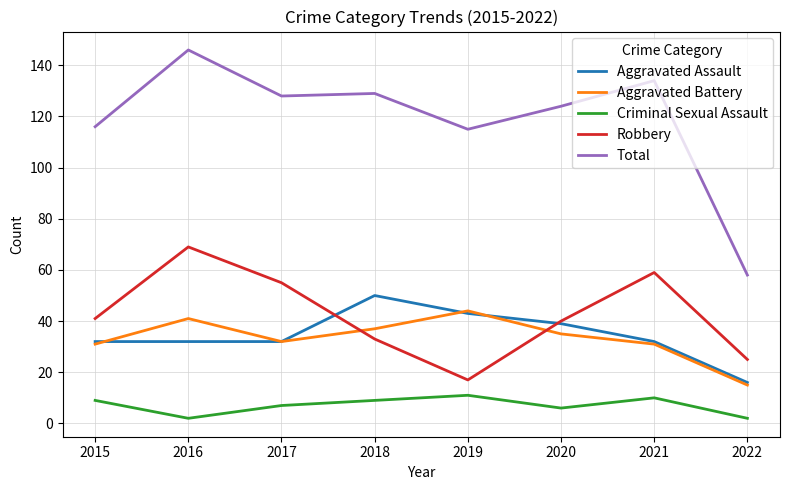

What is the spread (max minus min) of values at 2015?

107